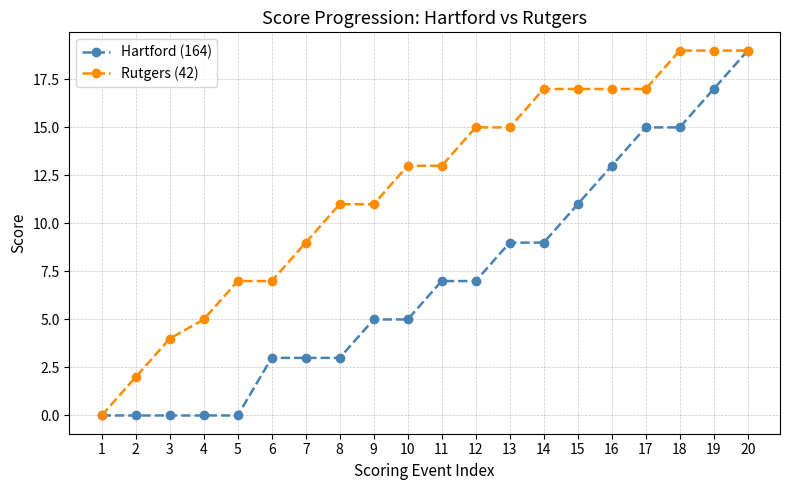

Rank the series by their average value, from lowest to highest.

Hartford (164), Rutgers (42)